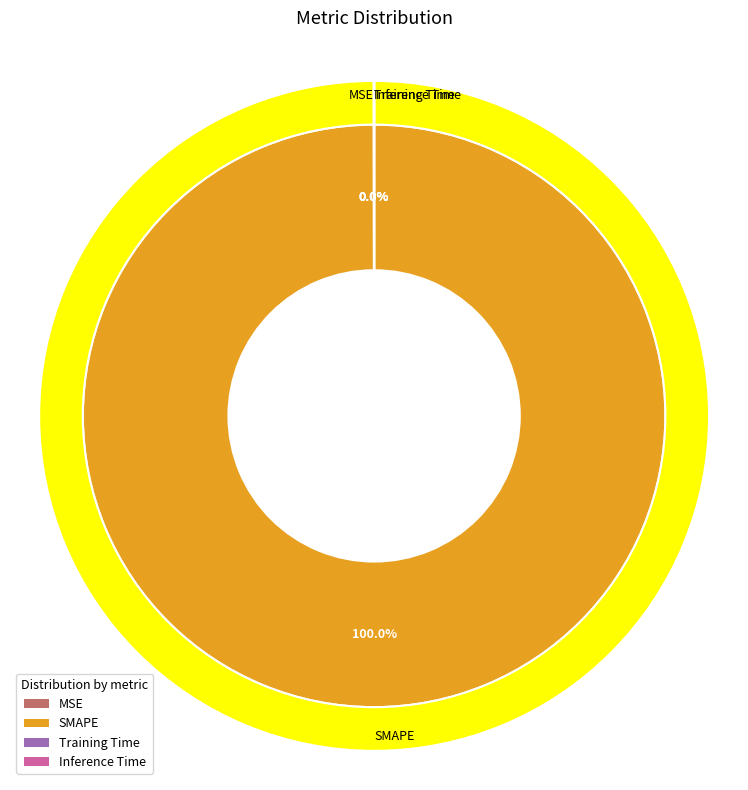

Which category has the biggest portion of the pie?

SMAPE